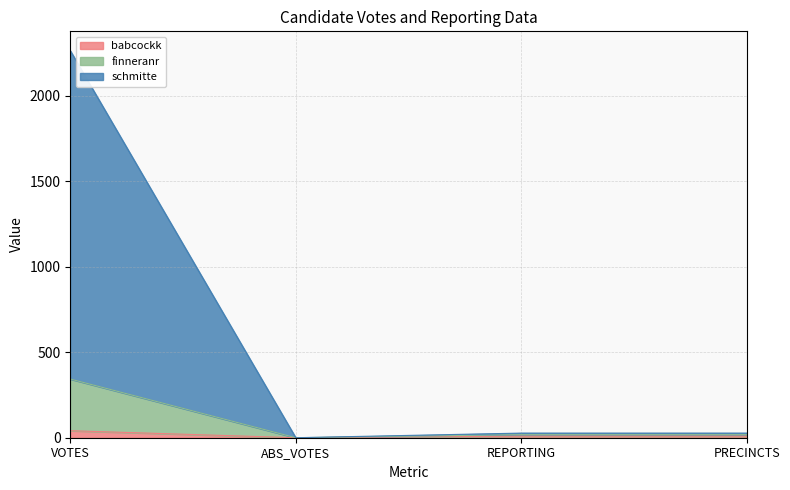

Which category has the lowest value in the finneranr series?

ABS_VOTES